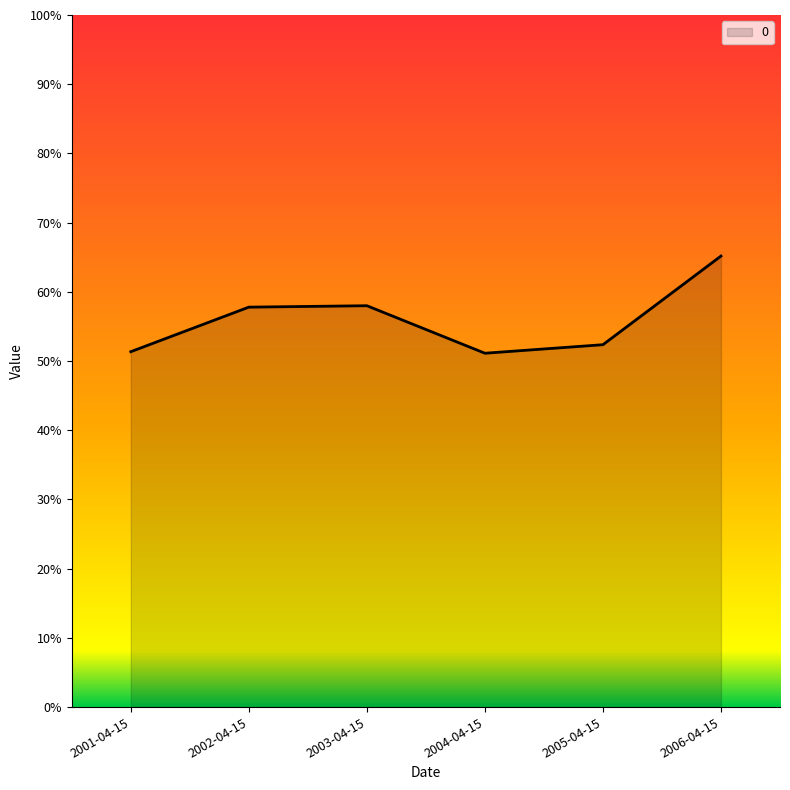

Which has a higher value, 2001-04-15 or 2003-04-15?

2003-04-15